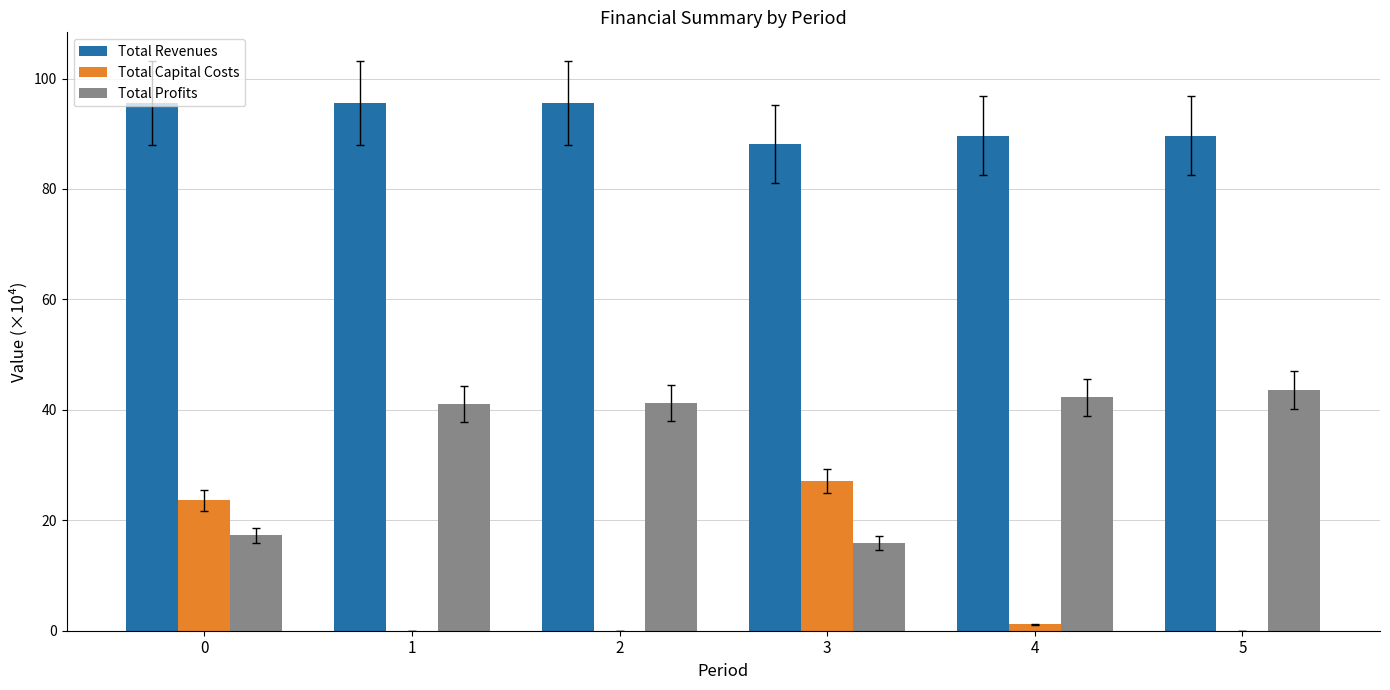

What is the sum of all Total Revenues values?

554.1